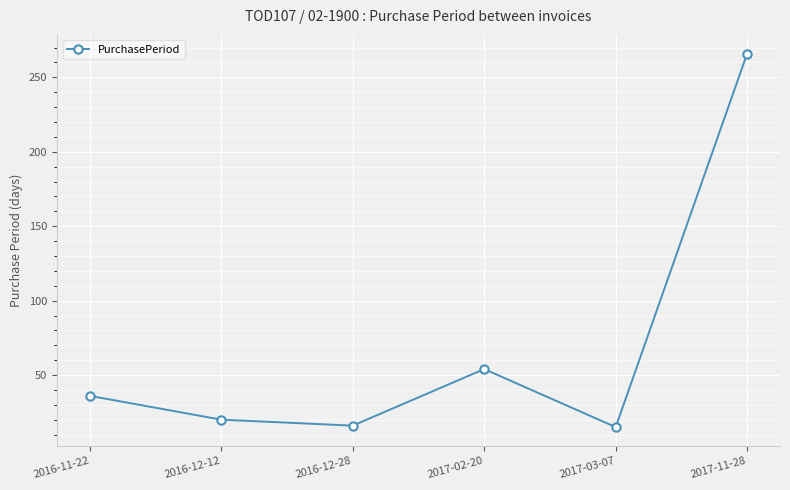

What is the smallest value displayed?

15